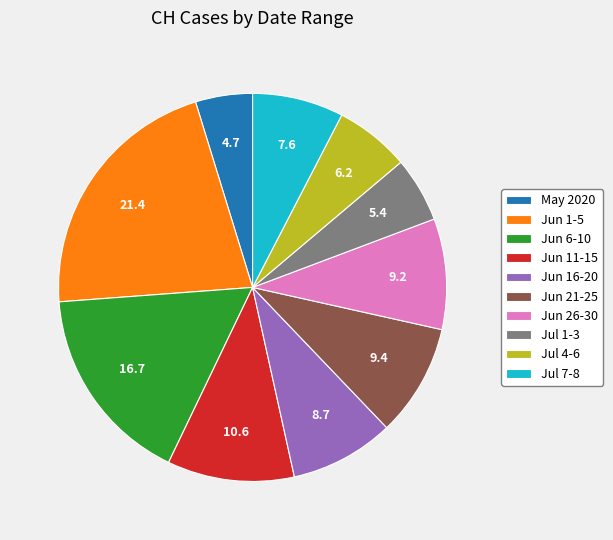

How many segments does this pie chart have?

10